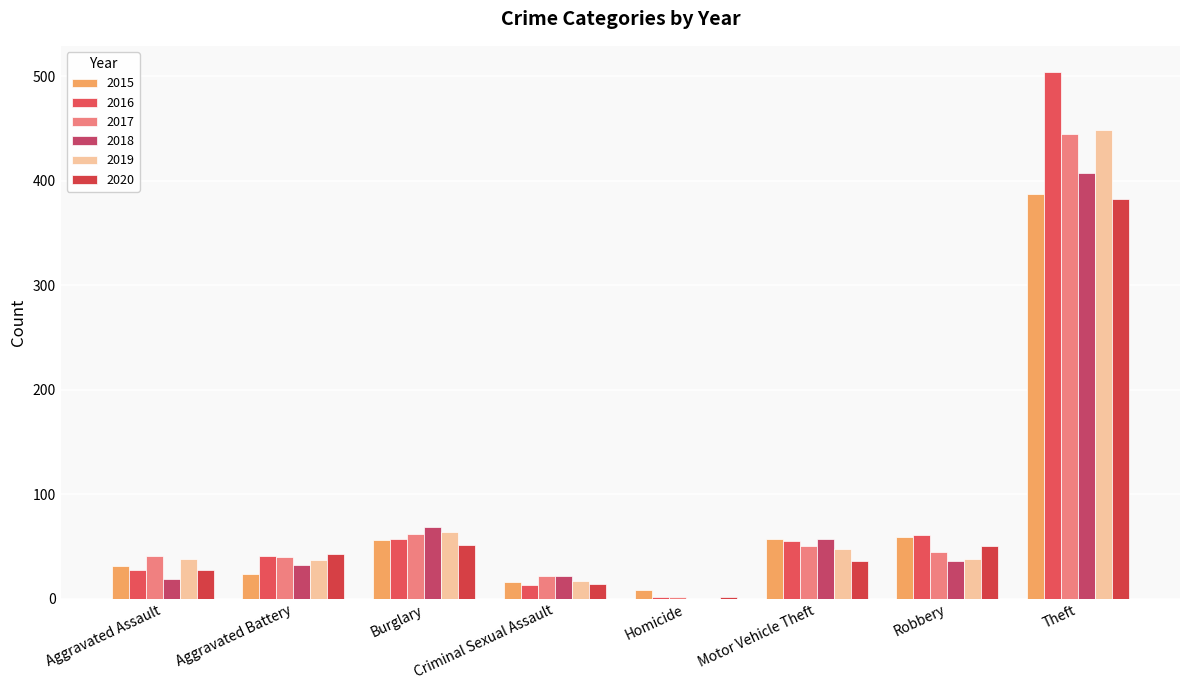

Count the number of data series in this chart.

6